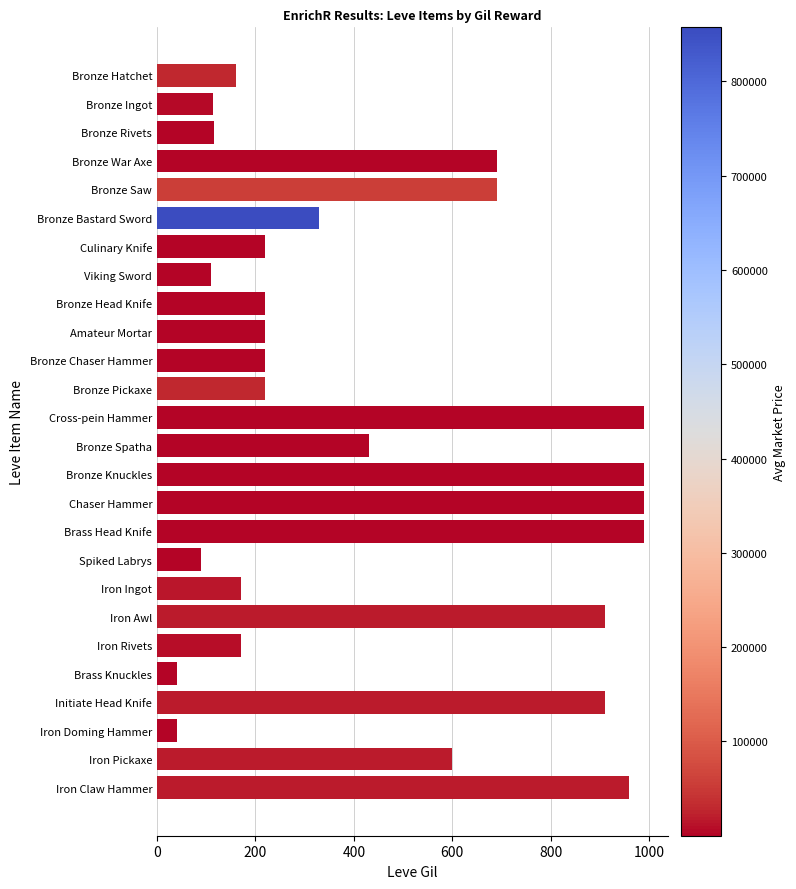

True or false: the data shows 160 at Bronze Hatchet.

True